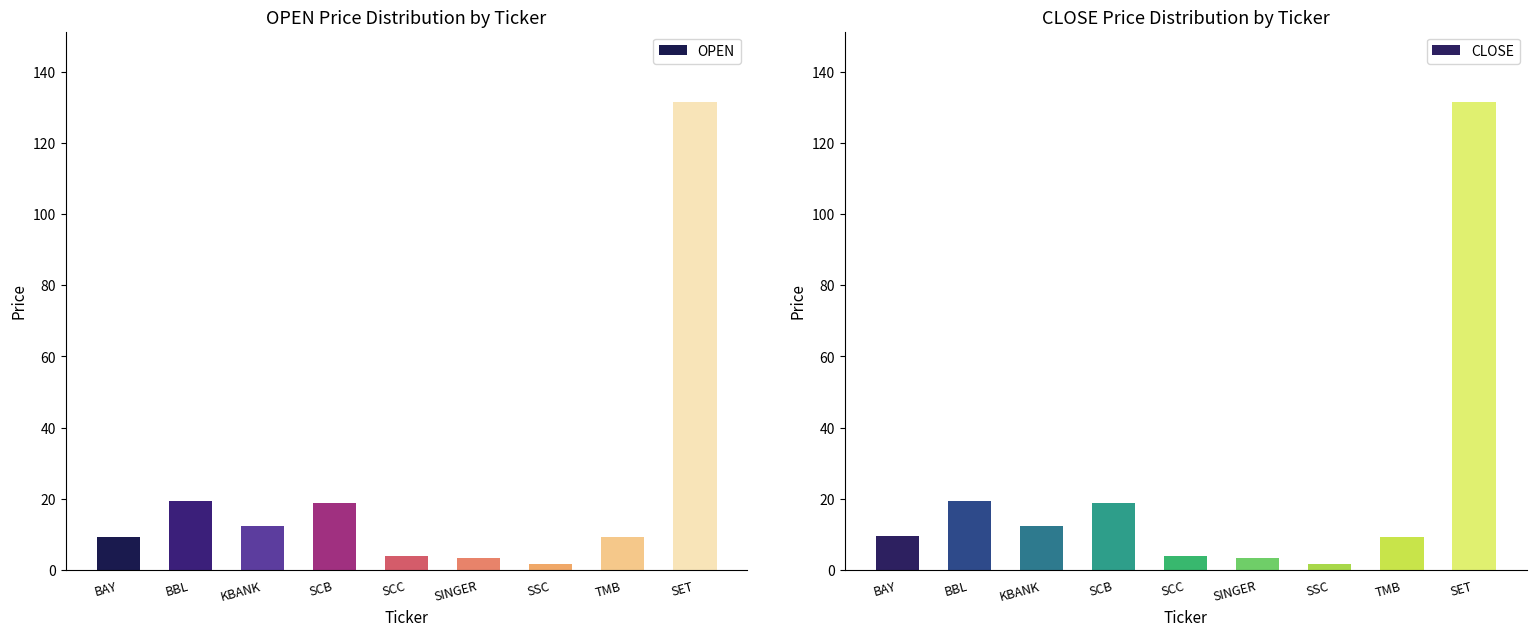

The CLOSE series shows 131.6 at SET. True or false?

True